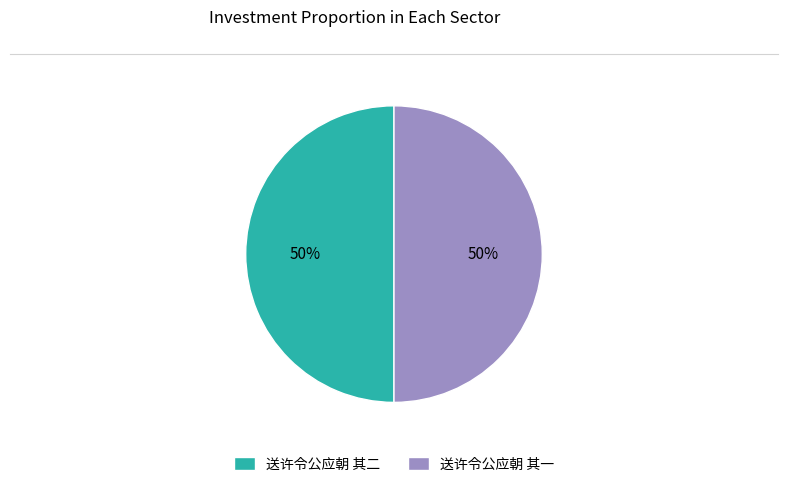

To the nearest percent, what portion does 送许令公应朝 其二 represent?

50%